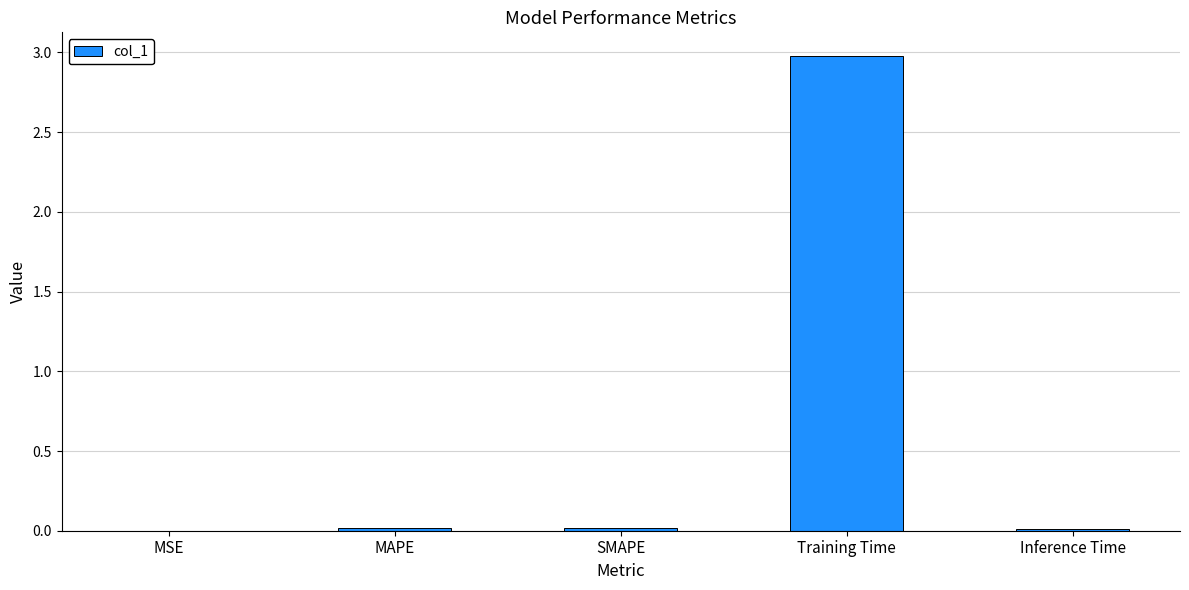

Does the chart contain stacked bars?

No